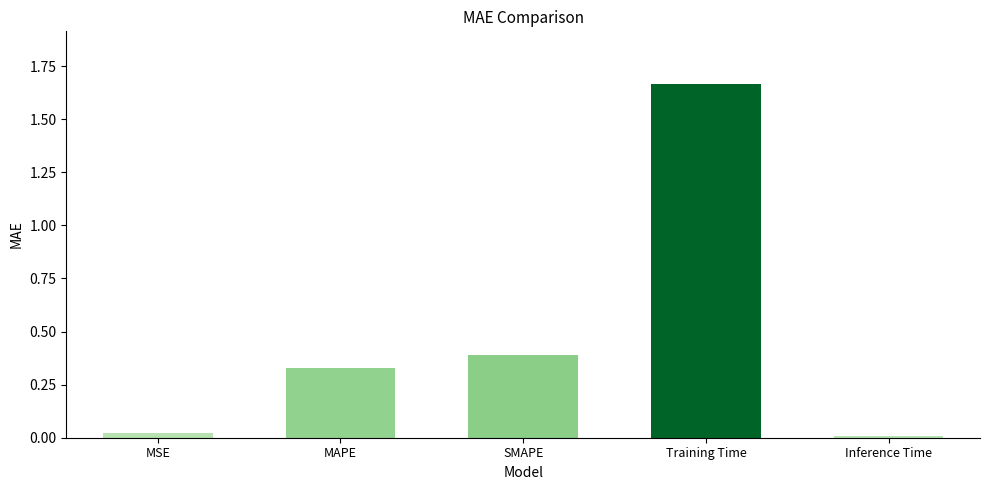

Which has a higher value, SMAPE or MAPE?

SMAPE